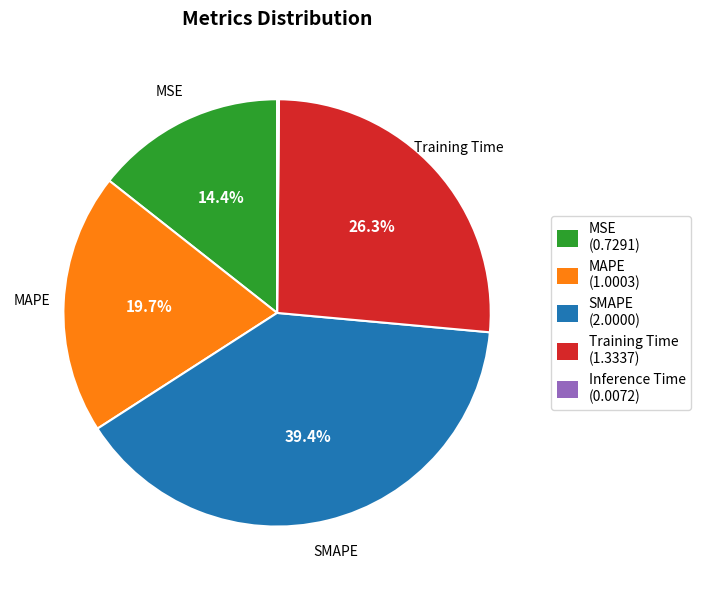

Which slice is the largest?

SMAPE